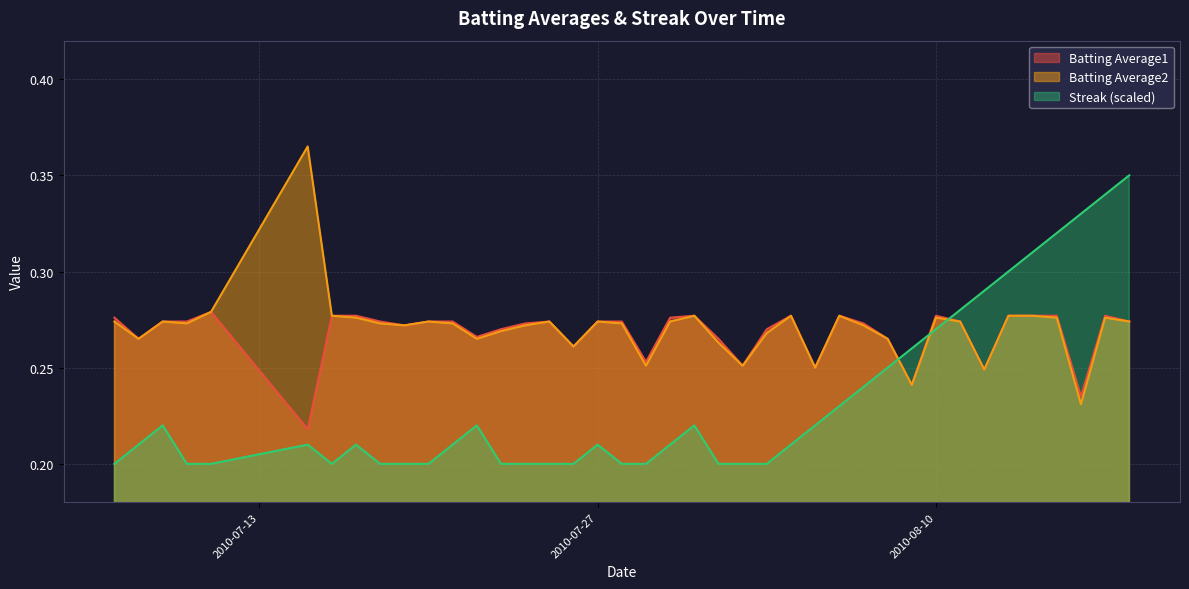

In Batting Average1, how many points are lower than both neighbors (excluding endpoints)?

11